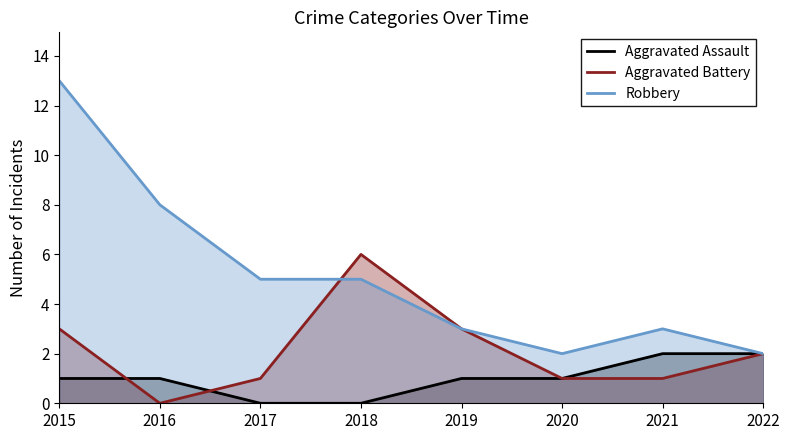

How many times do Aggravated Battery and Robbery cross each other?

1